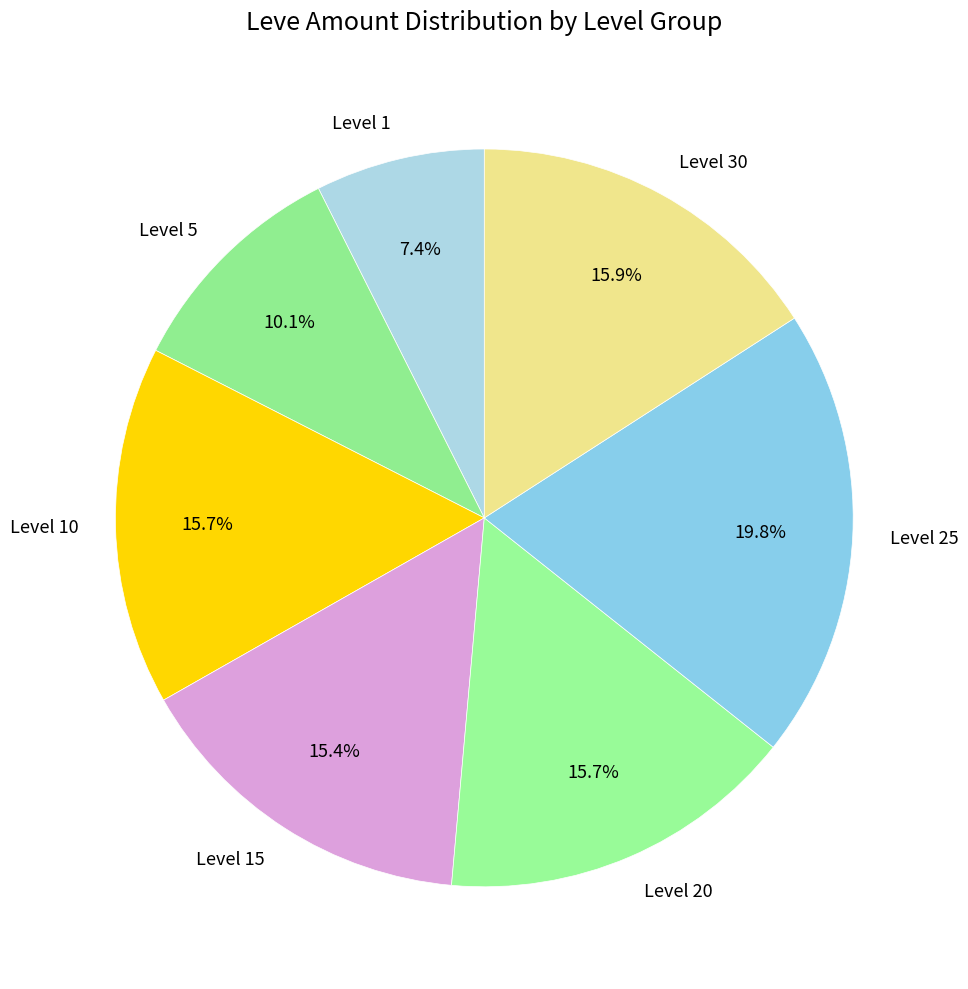

Is the sum of Level 30 and Level 25 greater than half?

No